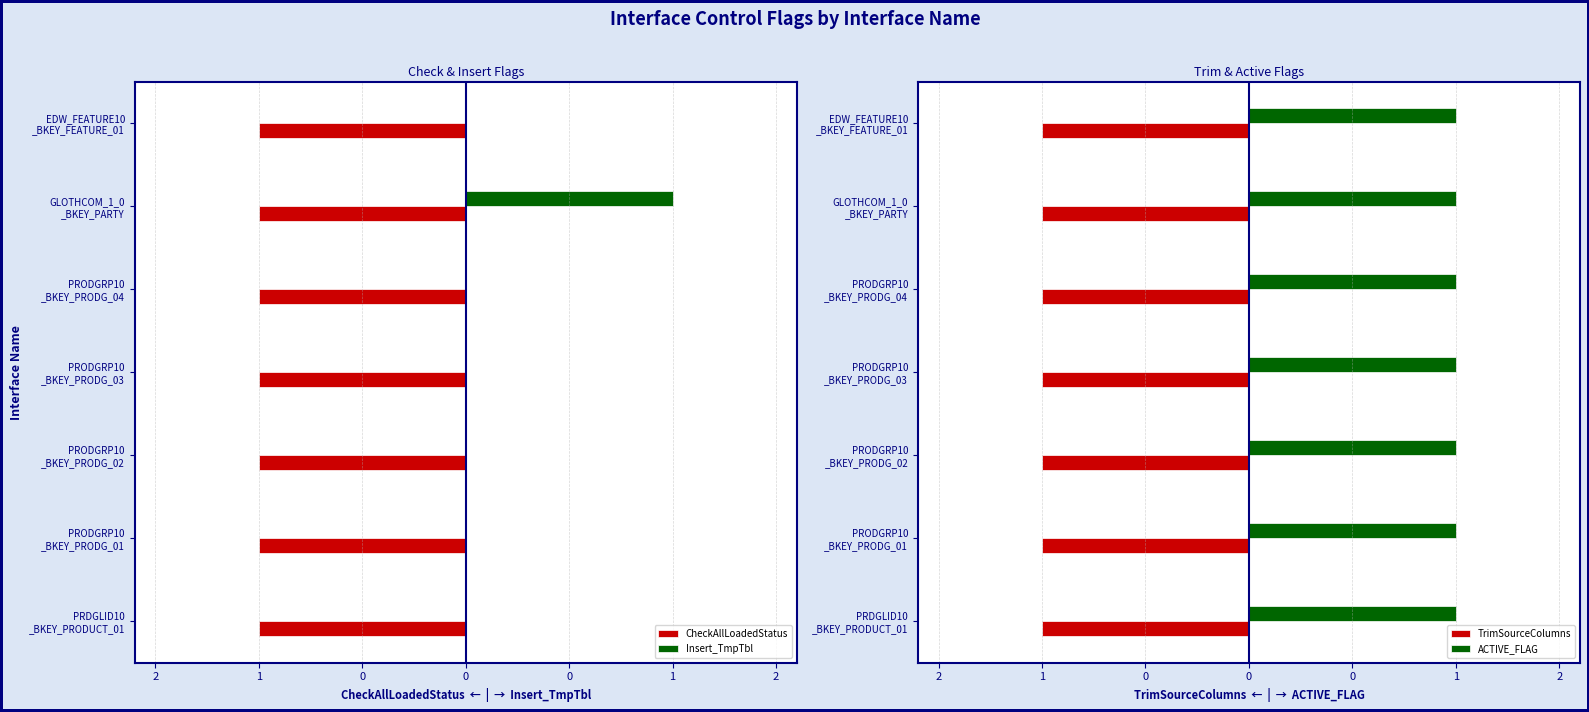

The value of TrimSourceColumns at 0 is 0.3. True or false?

False